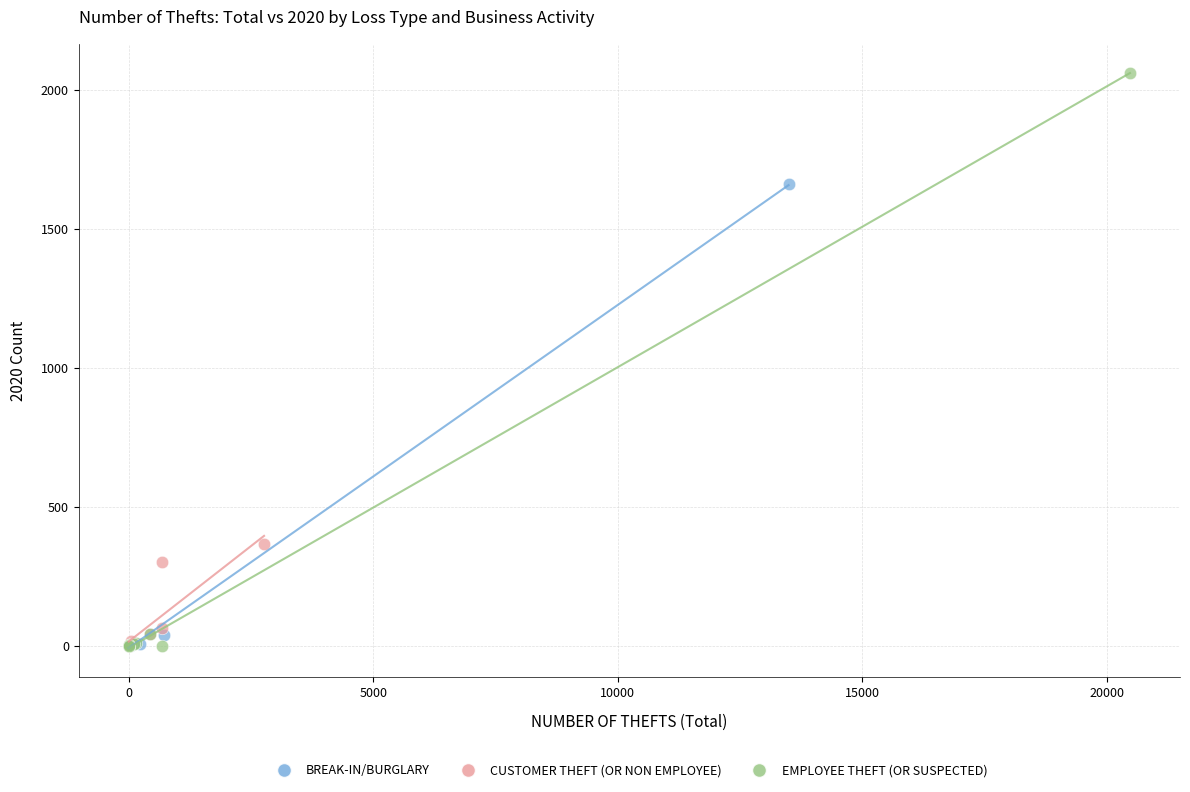

Which series has the widest spread of Y values?

EMPLOYEE THEFT (OR SUSPECTED)